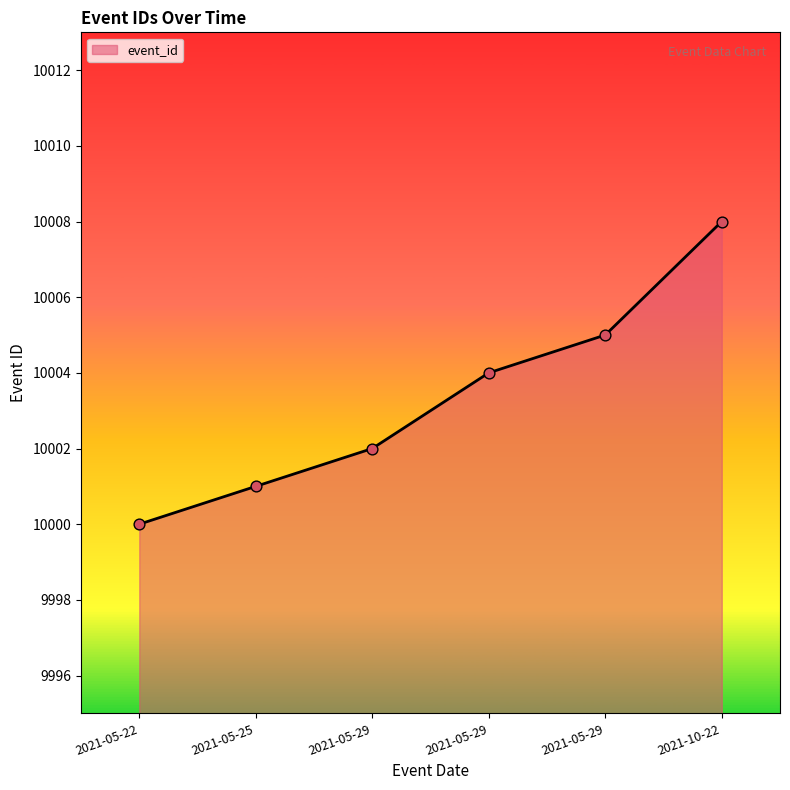

How many lines are shown in the chart?

1